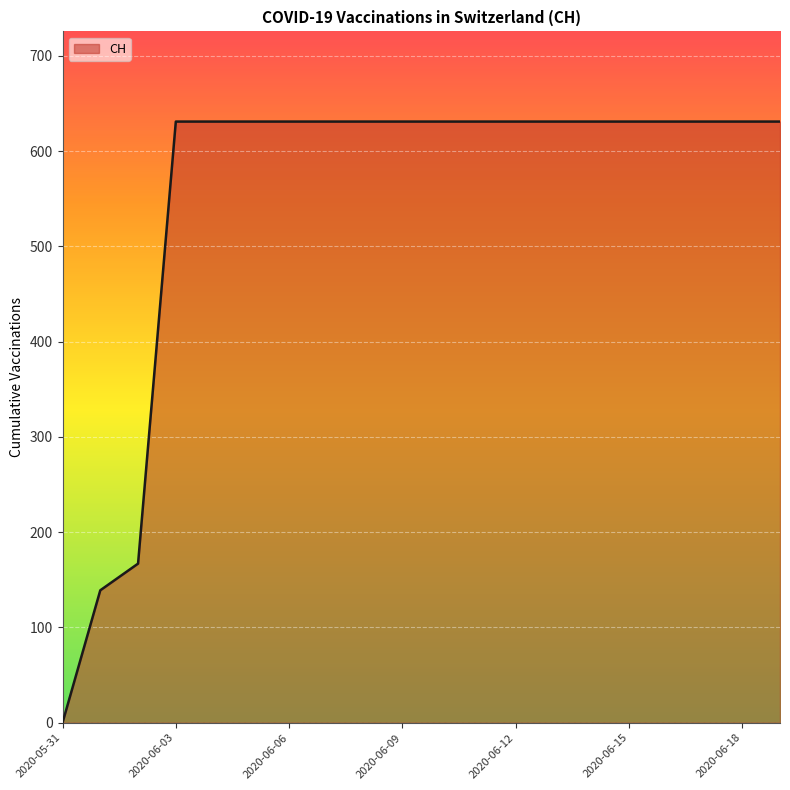

What is the difference between the maximum and minimum values?

631